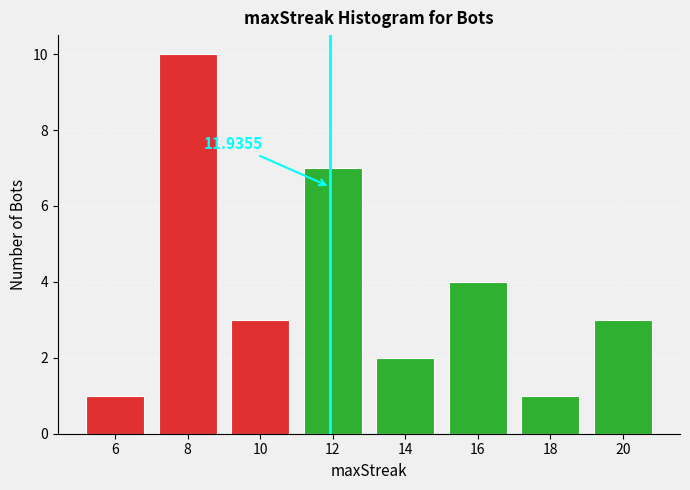

Which range on the x-axis has the tallest bar?

7 to 9